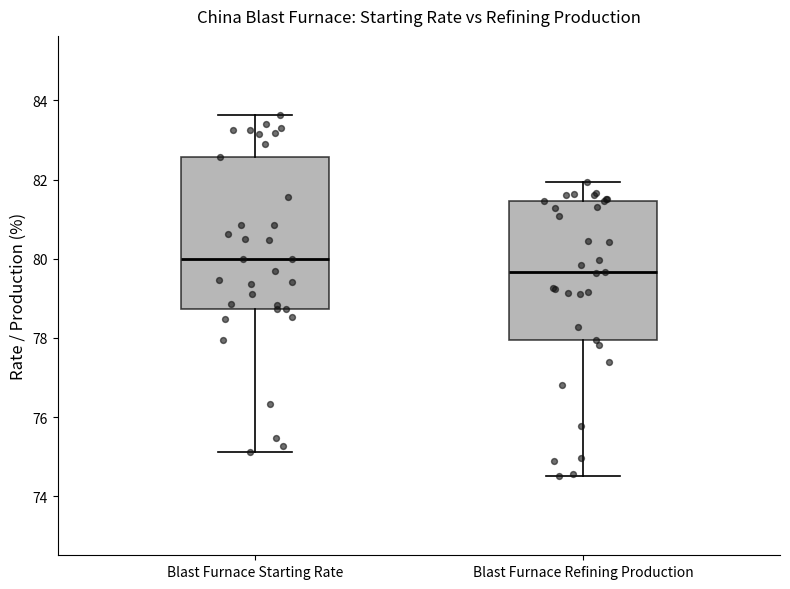

Which box is the tallest, from its lower edge to its upper edge?

Blast Furnace Starting Rate